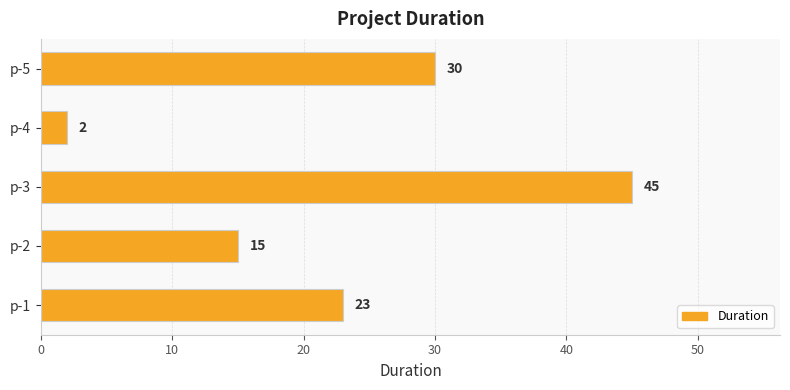

List the labels in order of value, smallest first.

p-4, p-2, p-1, p-5, p-3